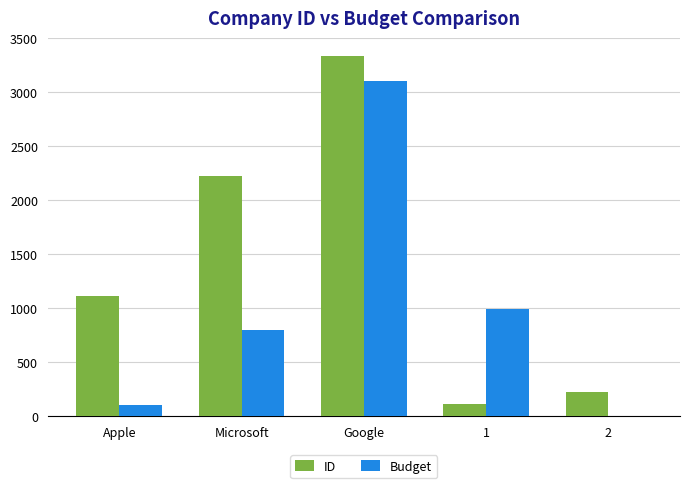

What is the maximum value for Budget?

3100